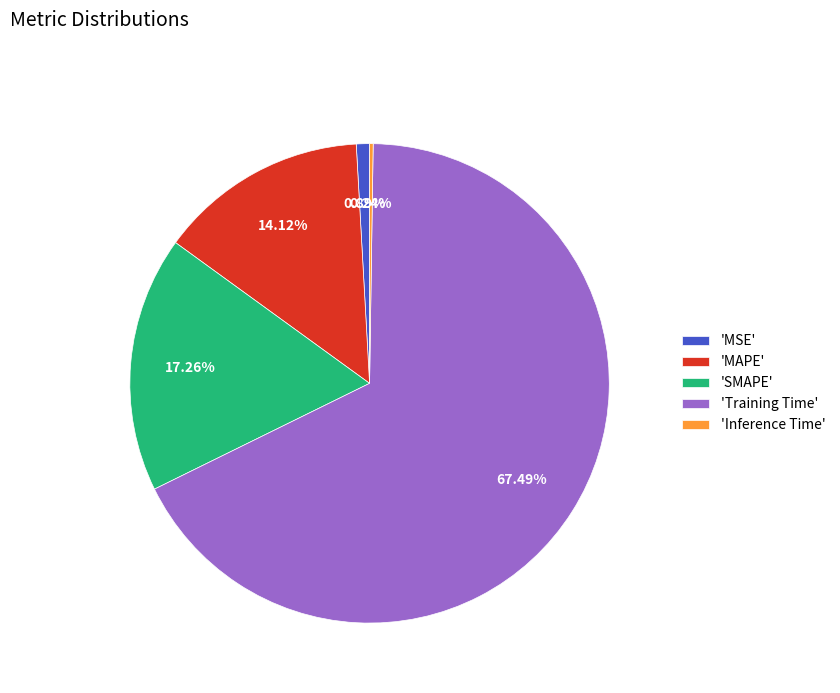

Approximately how many times larger is the value at 'SMAPE' compared to 'Training Time'?

0.3